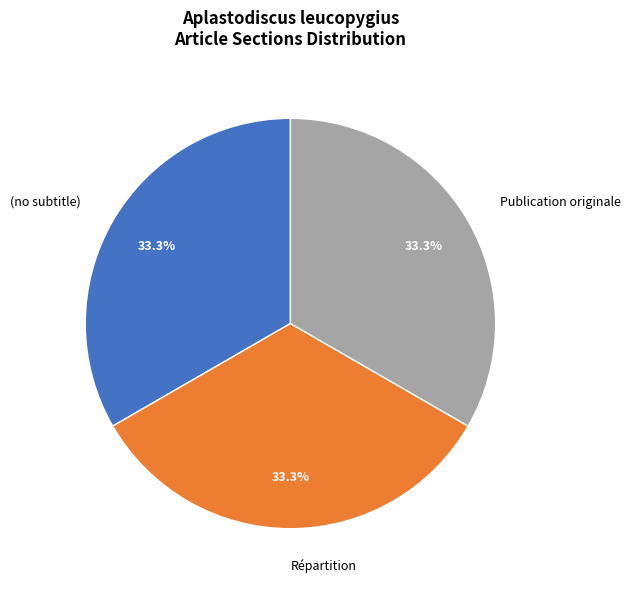

Count the number of slices in the pie.

3